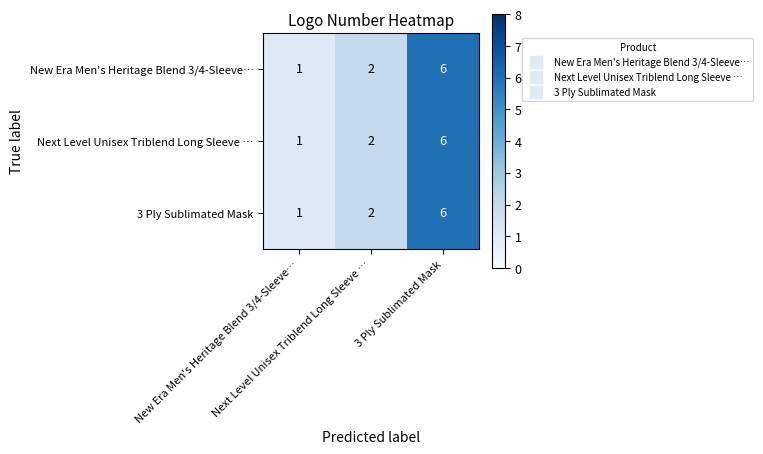

What is the maximum value shown in the chart?

6